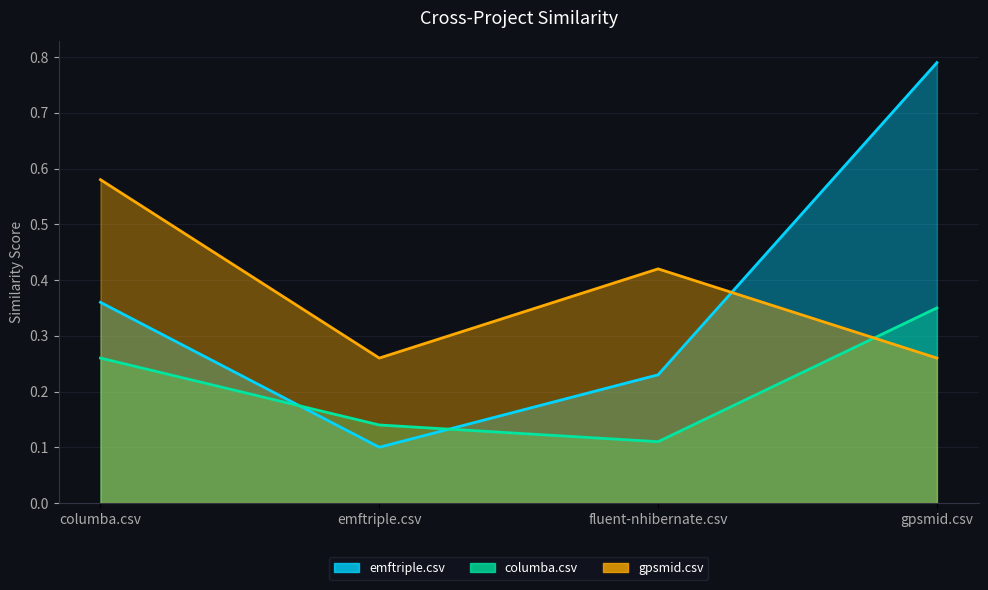

After their last crossing, which series has the higher values: columba.csv or emftriple.csv?

emftriple.csv